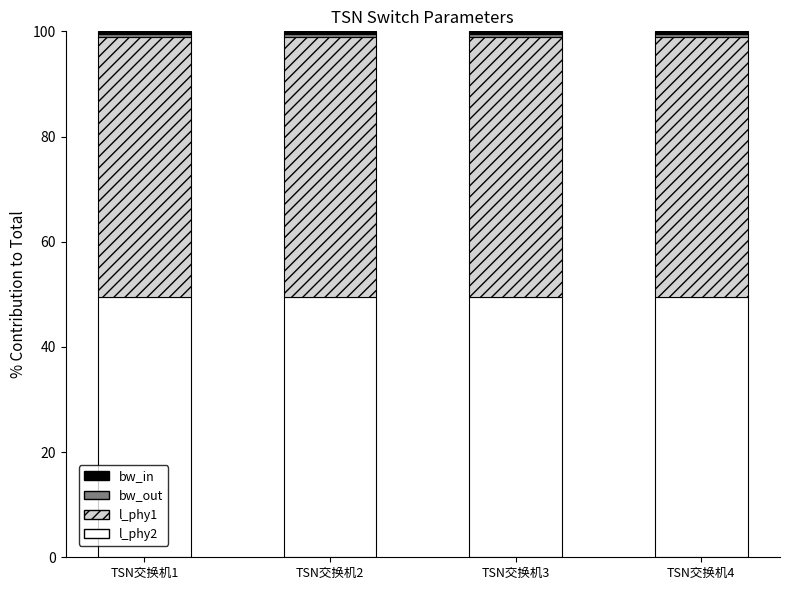

What is the highest value of the bw_in series?

49.5